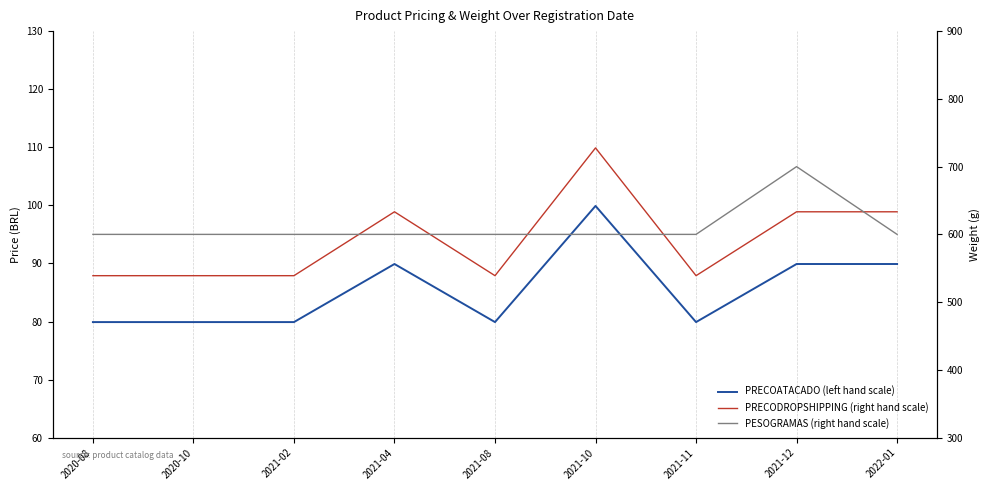

Between 2020-08 and 2021-08, which series saw the biggest shift?

PRECOATACADO (left hand scale)